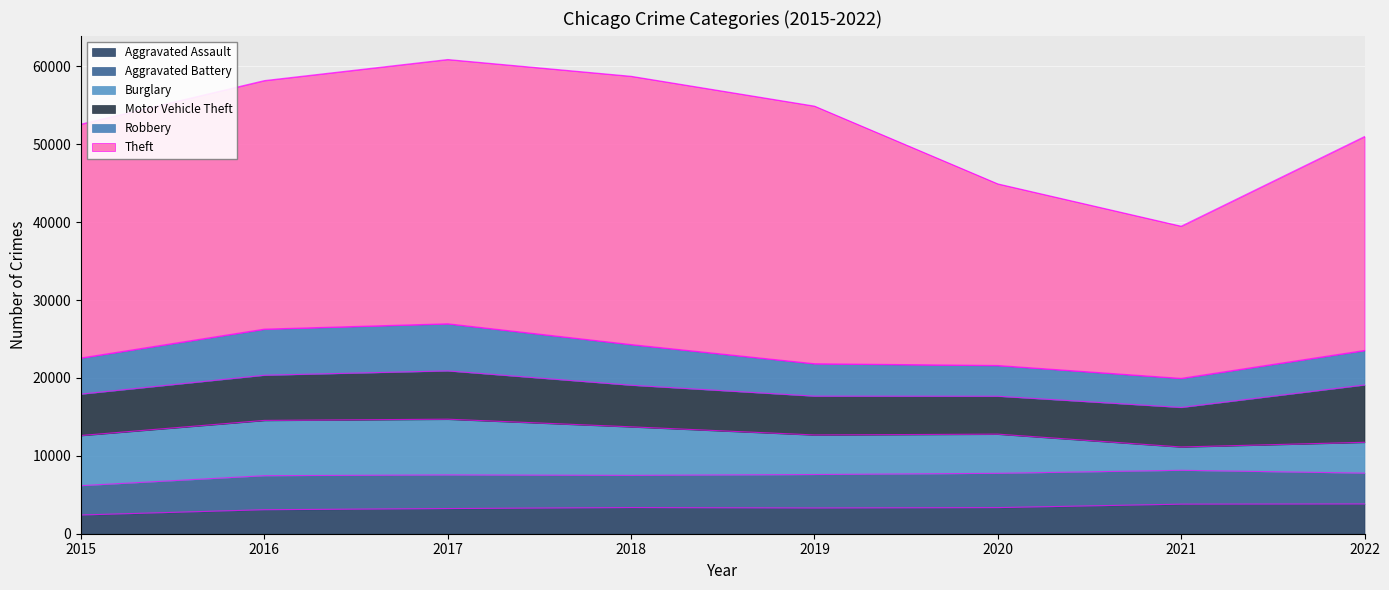

Reading left to right, list all the values displayed in this chart.

Aggravated Assault: 2403	3082	3232	3359	3303	3354	3796	3822
Aggravated Battery: 3766	4368	4318	4135	4298	4401	4347	3957
Burglary: 6442	7100	7155	6231	5080	5031	2994	3960
Motor Vehicle Theft: 5311	5796	6200	5341	4982	4866	5074	7357
Robbery: 4646	5926	6055	5224	4168	3950	3737	4436
Theft: 30017	31905	33924	34441	33071	23314	19534	27458